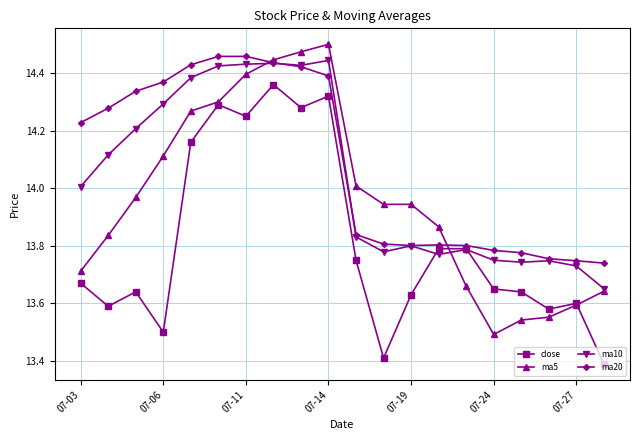

How many lines are shown in the chart?

4